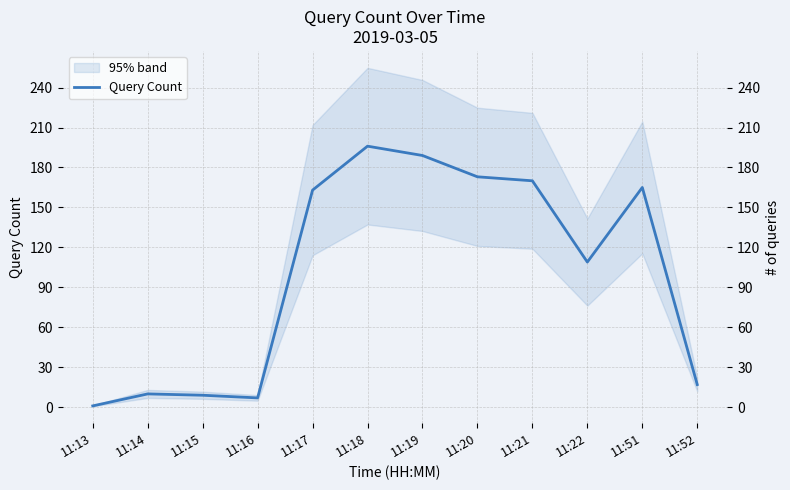

Reading left to right, what are all the values shown in this chart?

11:13=1	11:14=10	11:15=9	11:16=7	11:17=163	11:18=196	11:19=189	11:20=173	11:21=170	11:22=109	11:51=165	11:52=17